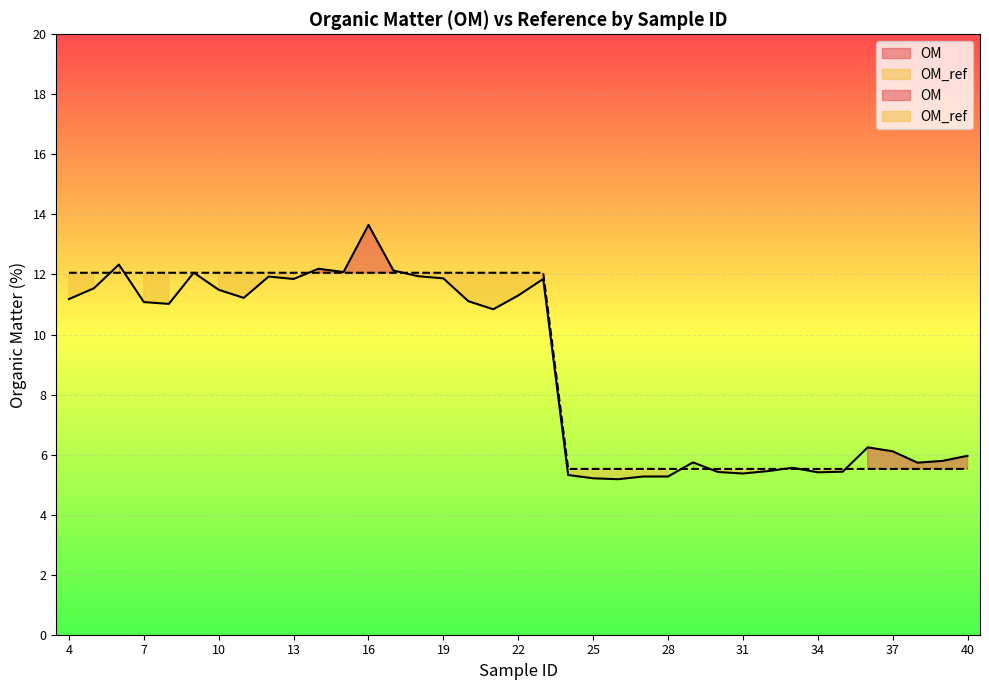

What is the maximum value shown in the chart?

13.7